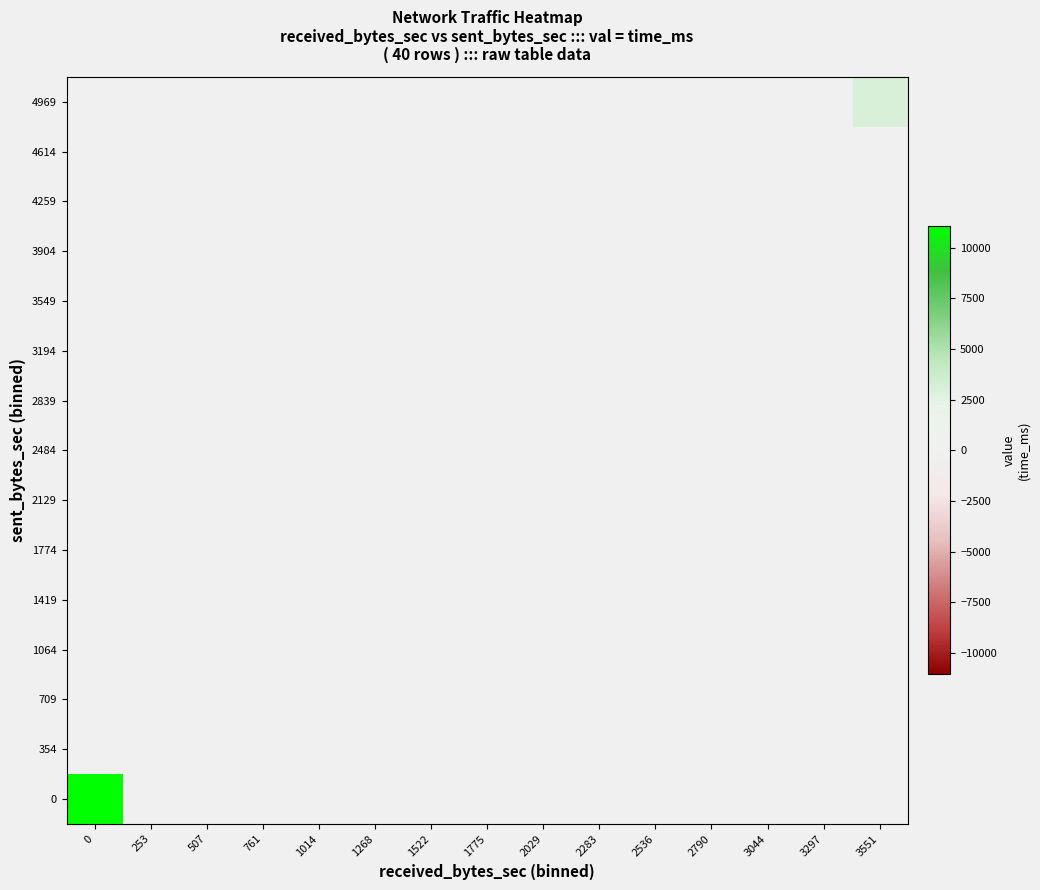

Rank the series by their average value, from highest to lowest.

0, 354, 709, 1064, 1419, 1774, 2129, 2484, 2839, 3194, 3549, 3904, 4259, 4614, 4969